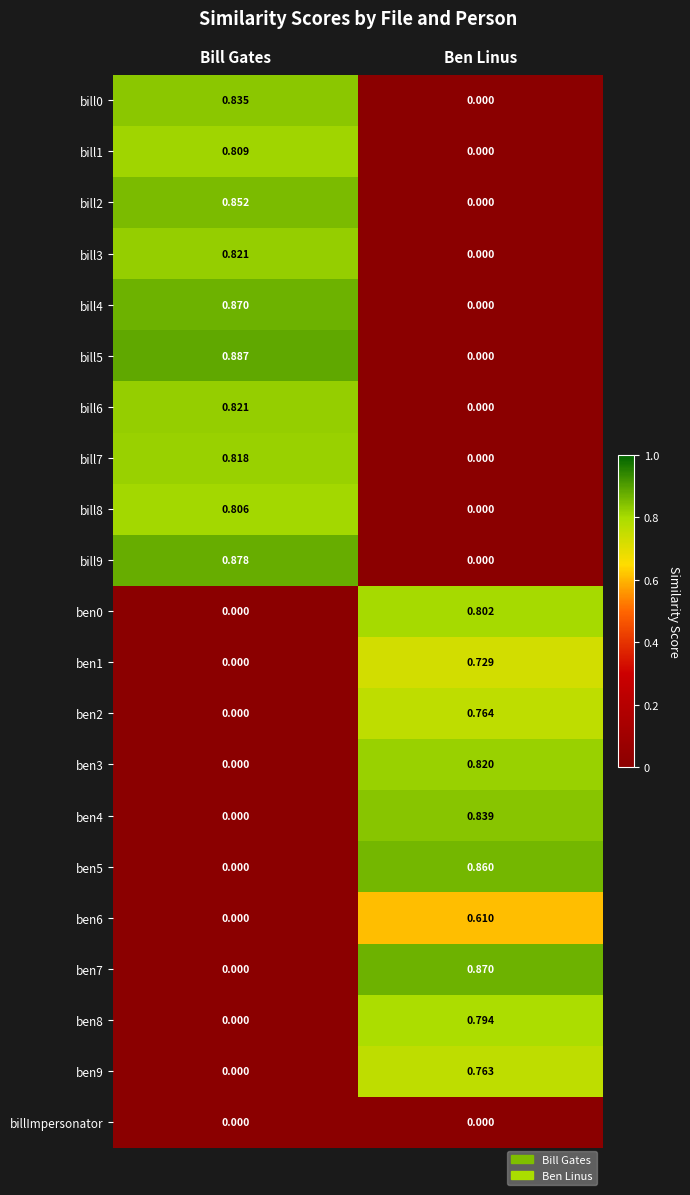

List the labels in order of bill7 value, smallest first.

Ben Linus, Bill Gates